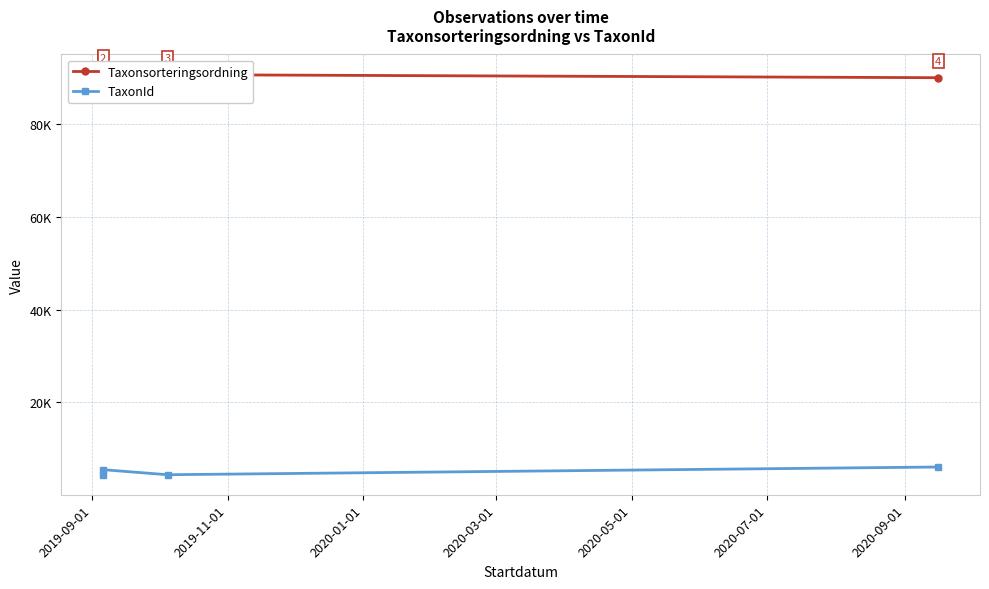

Count the number of data series in this chart.

2